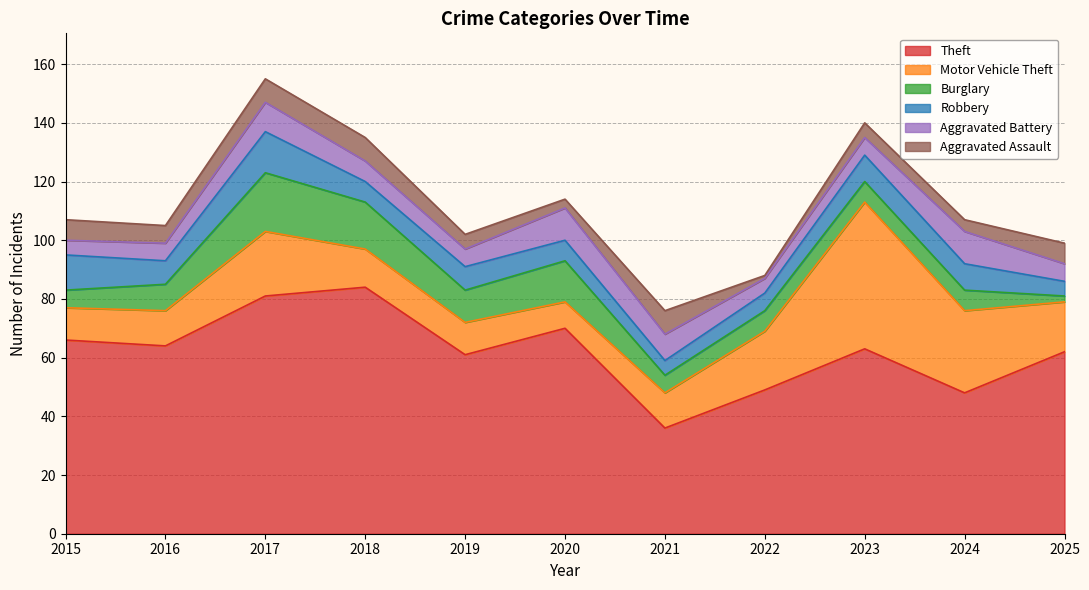

How many values in the Aggravated Assault series exceed 6?

5